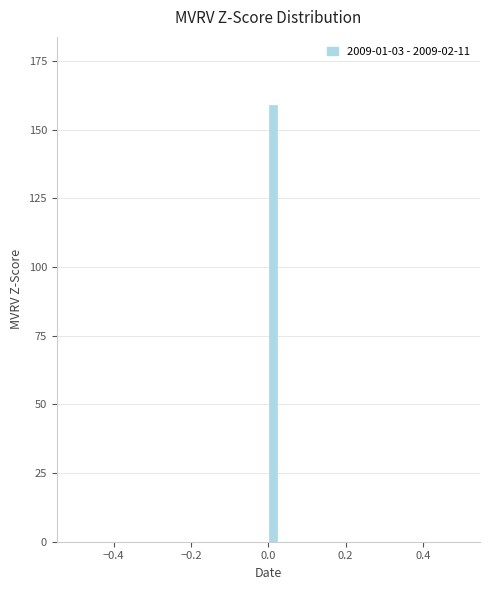

Read against the x-axis, roughly where is the centre of the tallest bar?

0.02